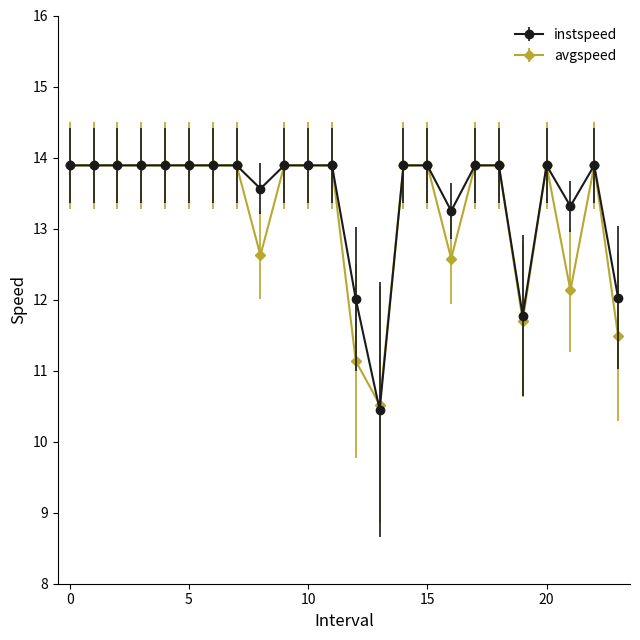

What is the value of the instspeed point at the 7th from the left?

13.9